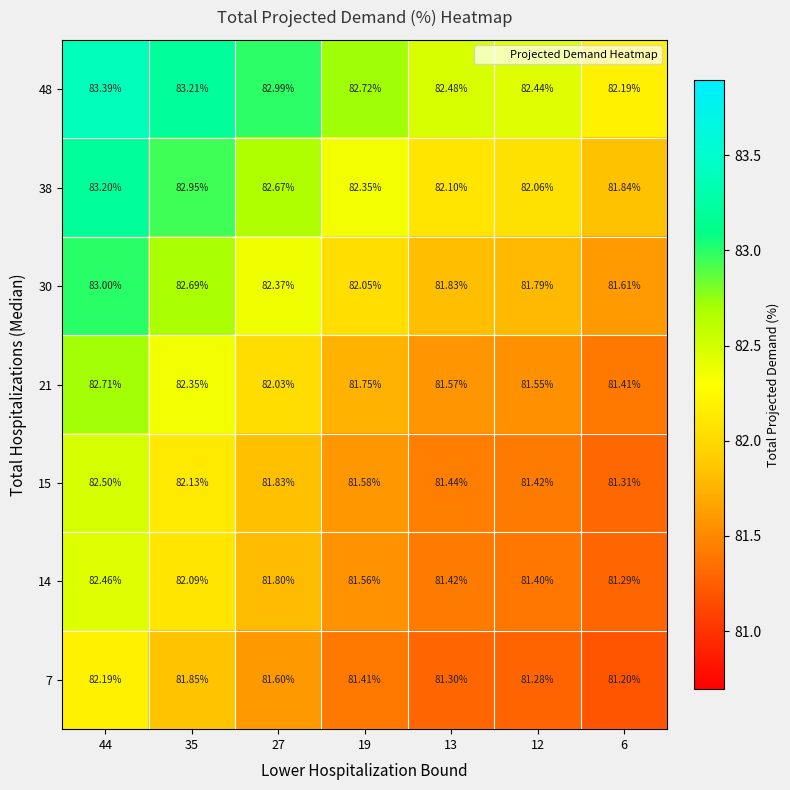

Which category has the lowest value across all series?

6